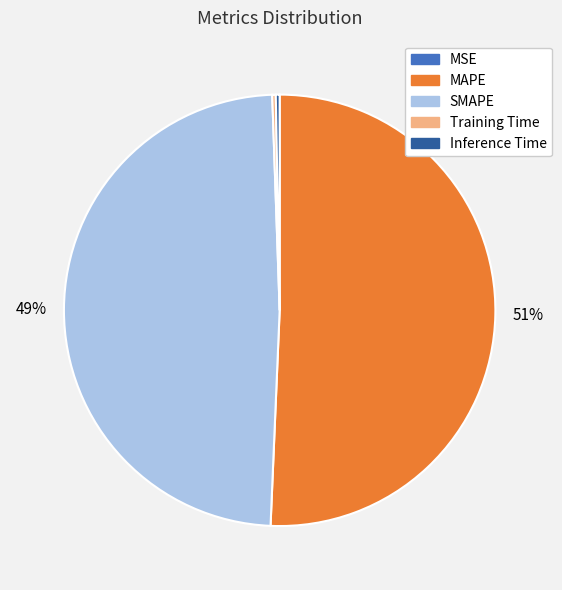

To the nearest percent, what portion does SMAPE represent?

49%